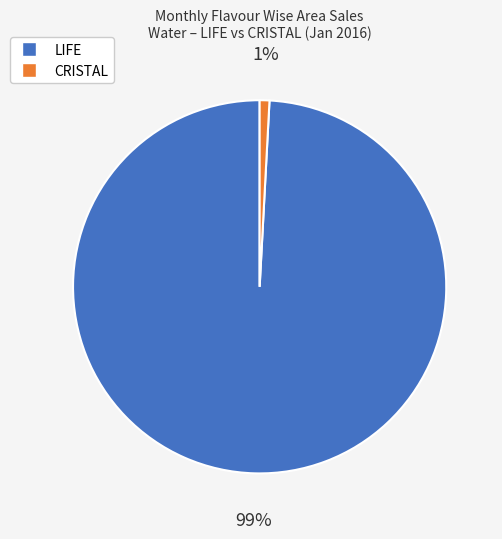

Does any single category account for the majority?

Yes